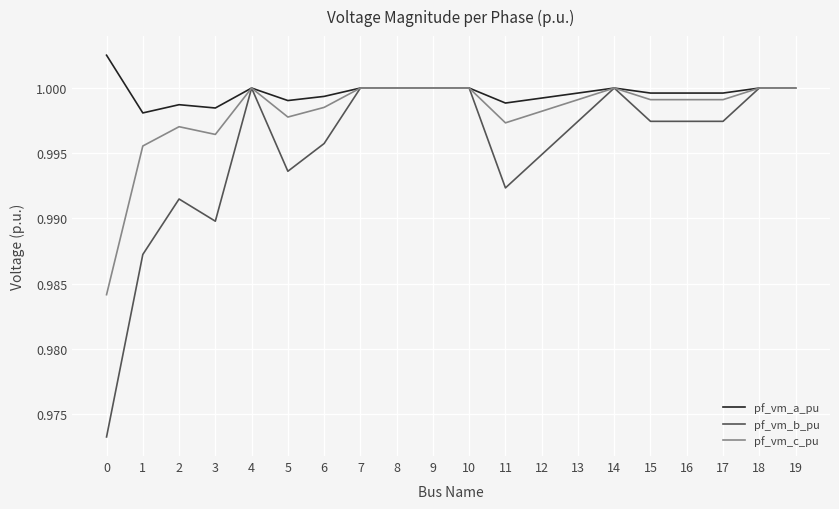

Which series has the largest total across all categories?

pf_vm_a_pu